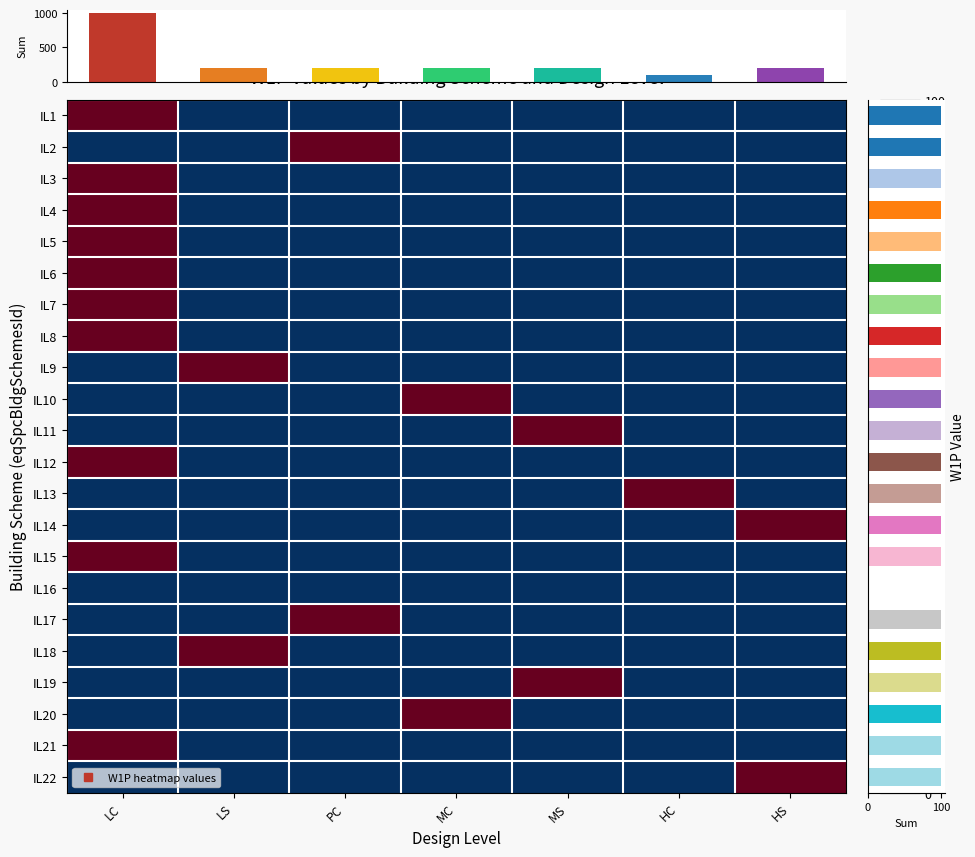

What is the maximum value for IL10?

50